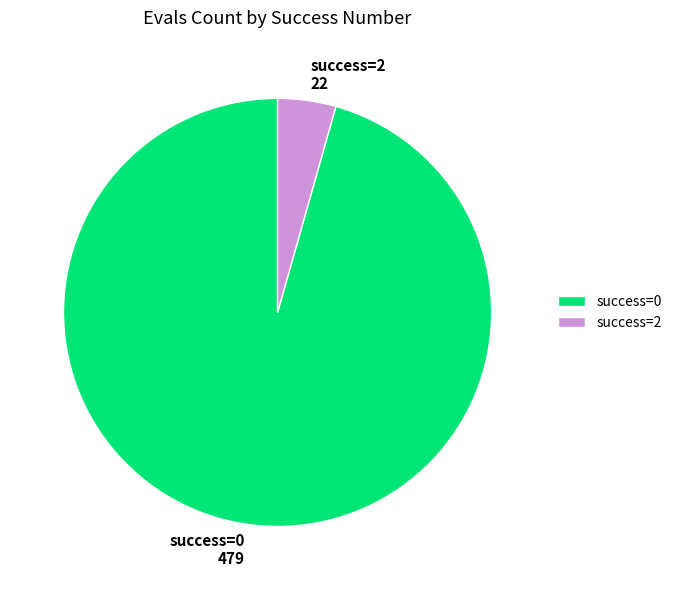

Which category has the biggest portion of the pie?

success=0